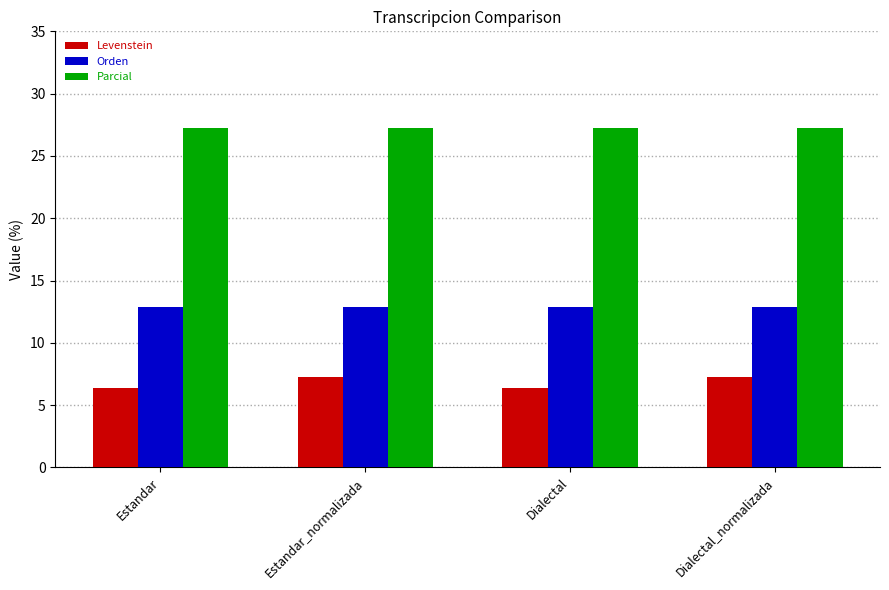

Reading left to right, extract all data points from this chart.

Levenstein: Estandar=6.3	Estandar_normalizada=7.3	Dialectal=6.3	Dialectal_normalizada=7.3
Orden: Estandar=12.9	Estandar_normalizada=12.9	Dialectal=12.9	Dialectal_normalizada=12.9
Parcial: Estandar=27.3	Estandar_normalizada=27.3	Dialectal=27.3	Dialectal_normalizada=27.3